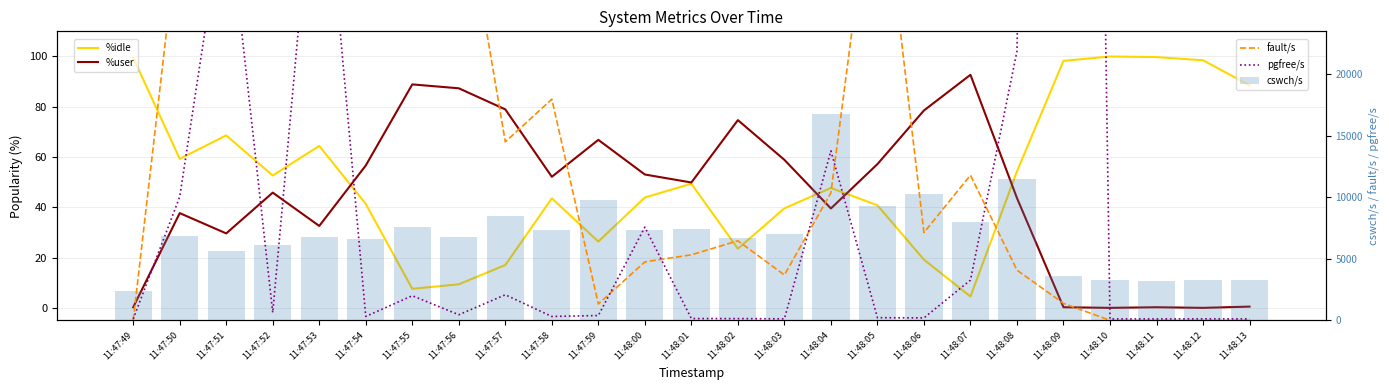

Read the fault/s value at 11:47:51.

25263.0